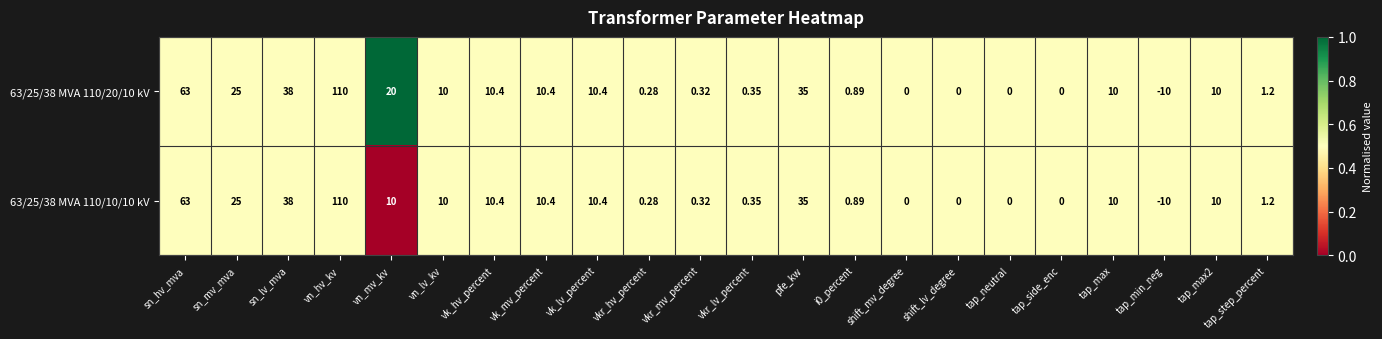

At which label is 63/25/38 MVA 110/20/10 kV closest to 50?

sn_lv_mva